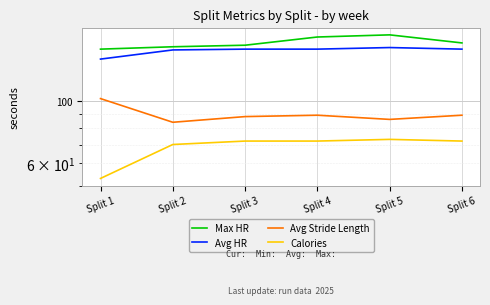

Which series has the largest range (max minus min)?

Calories